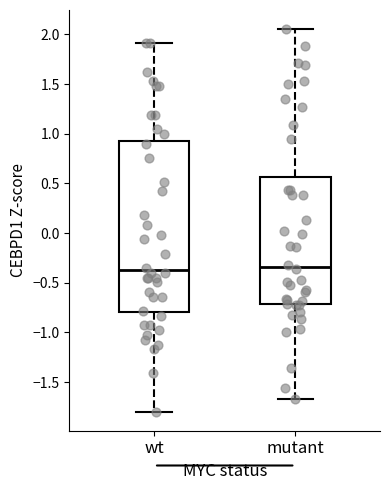

Where is the lower edge of the box for wt on the y-axis? The values are not printed on the chart, so give them approximately, as read against the axis.

-0.80